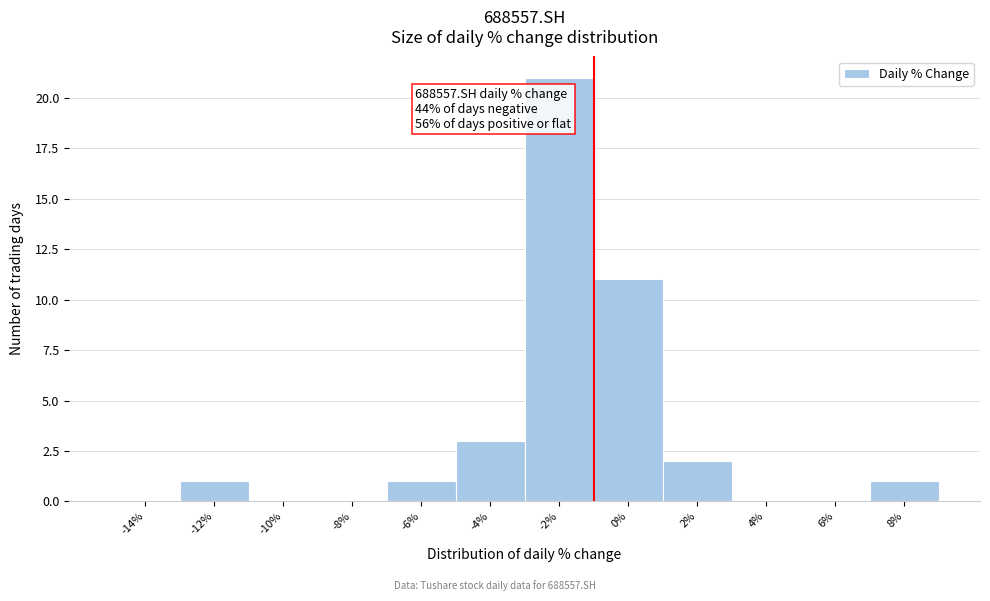

Reading right to left, transcribe all the data shown in this chart.

8%=1	6%=0	4%=0	2%=2	0%=11	-2%=21	-4%=3	-6%=1	-8%=0	-10%=0	-12%=1	-14%=0